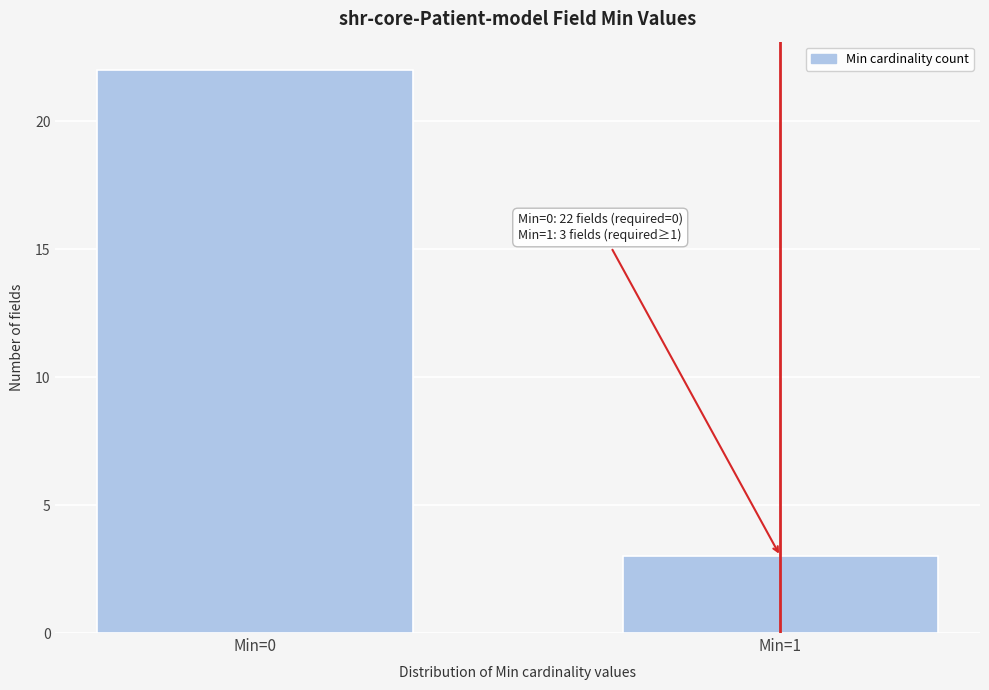

Reading right to left, extract all data points from this chart.

3	22